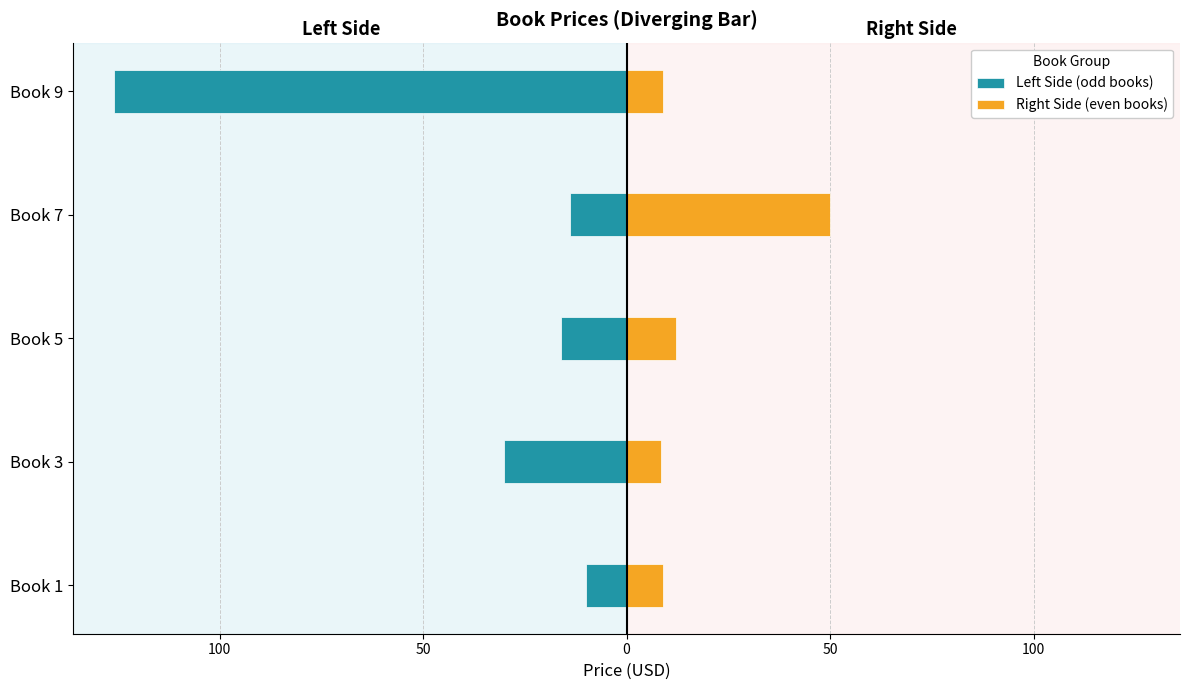

True or false: Right Side (even books) has a value of 5.6 at Book 1.

False